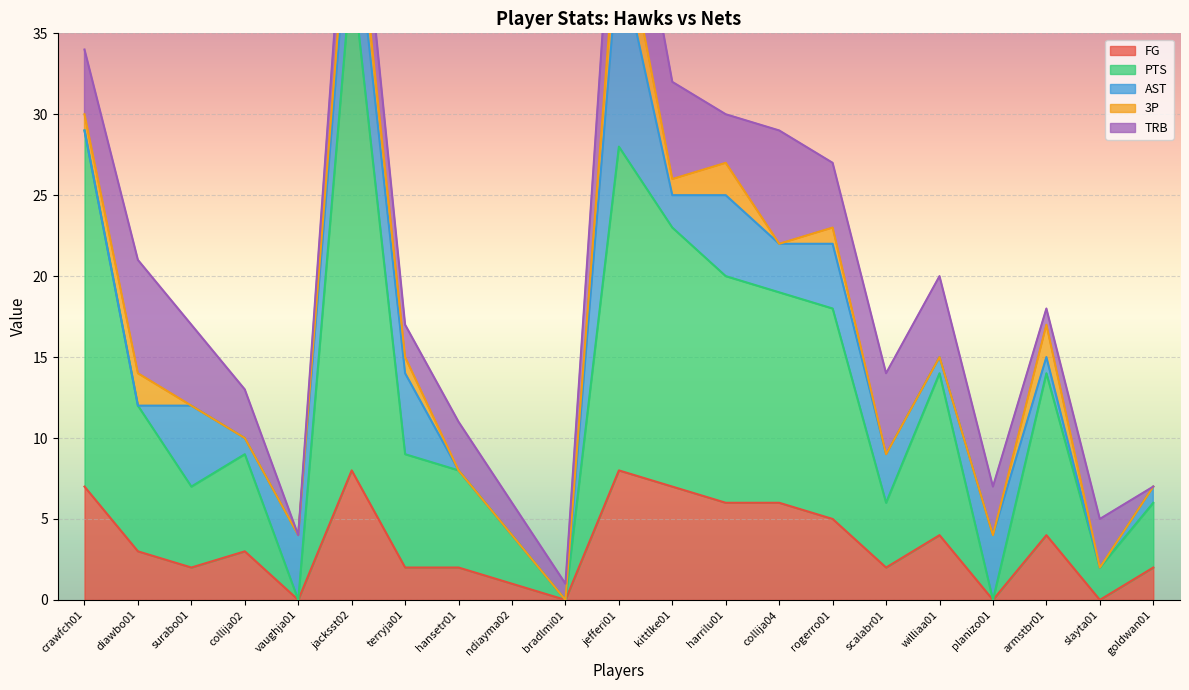

Which series has the largest range (max minus min)?

PTS